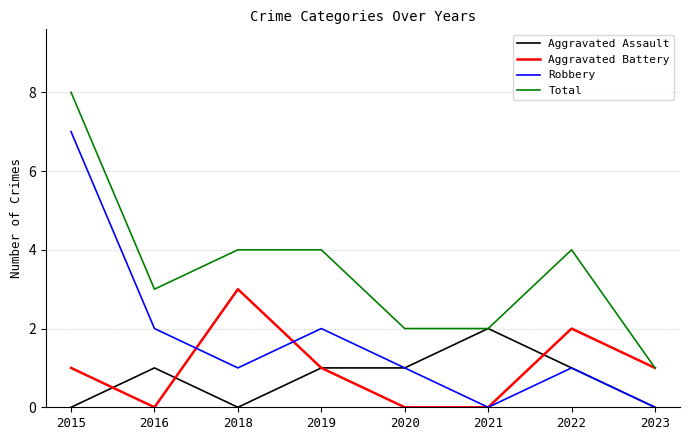

What is the spread (max minus min) of values at 2019?

3